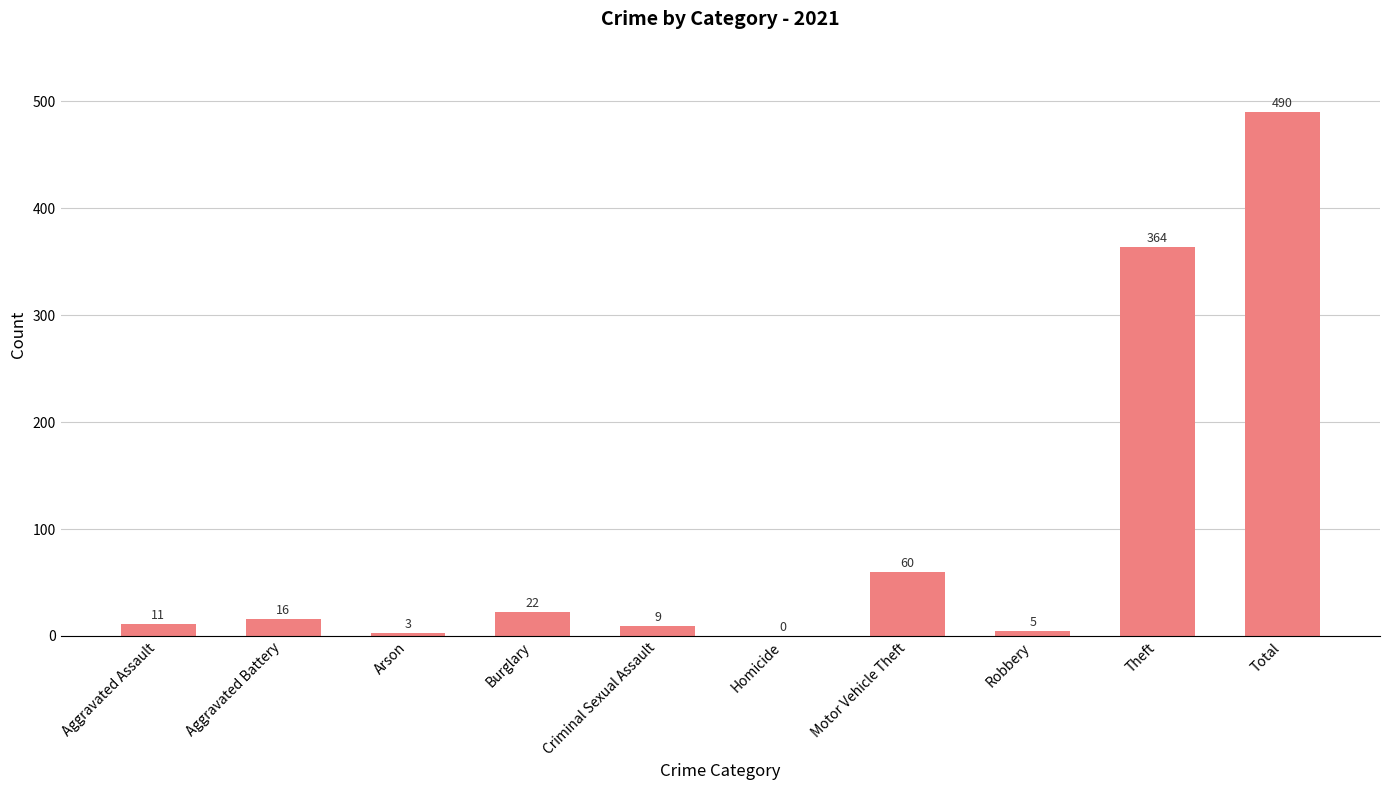

What is the sum of all values?

980